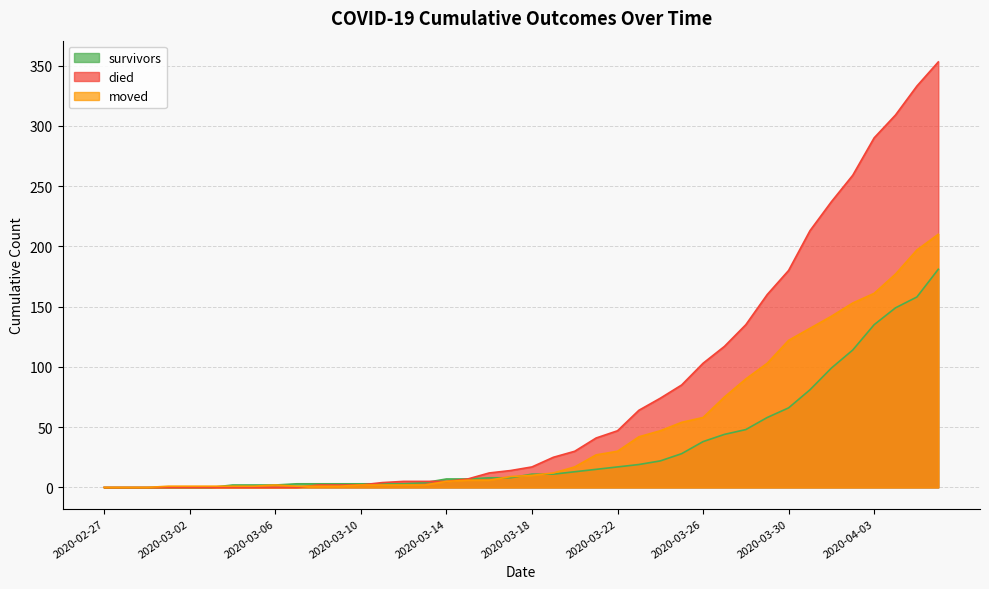

At which category does the chart reach its minimum across all series?

2020-02-27